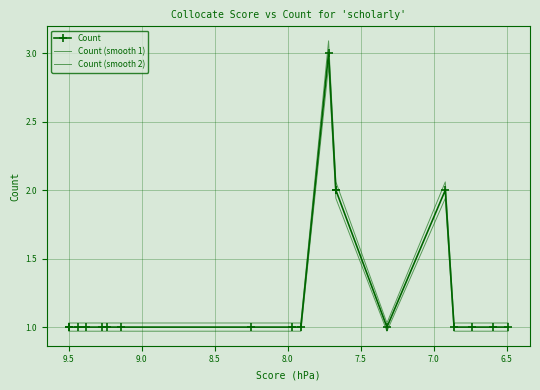

Is this an area chart (filled region under the line)?

No